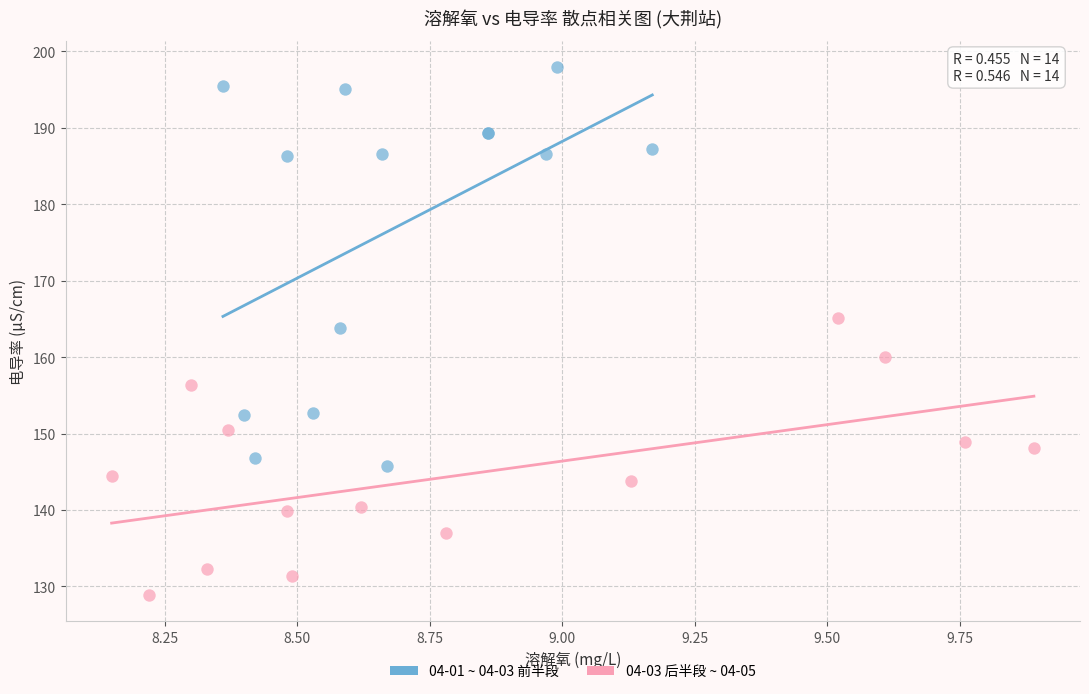

Which series contains the lowest Y value?

04-03 后半段 ~ 04-05